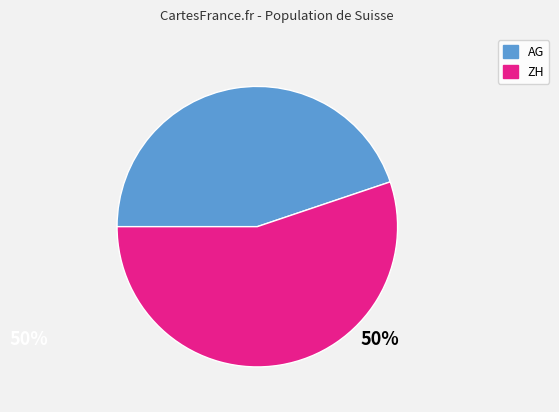

True or false: ZH accounts for 66% of the total.

False